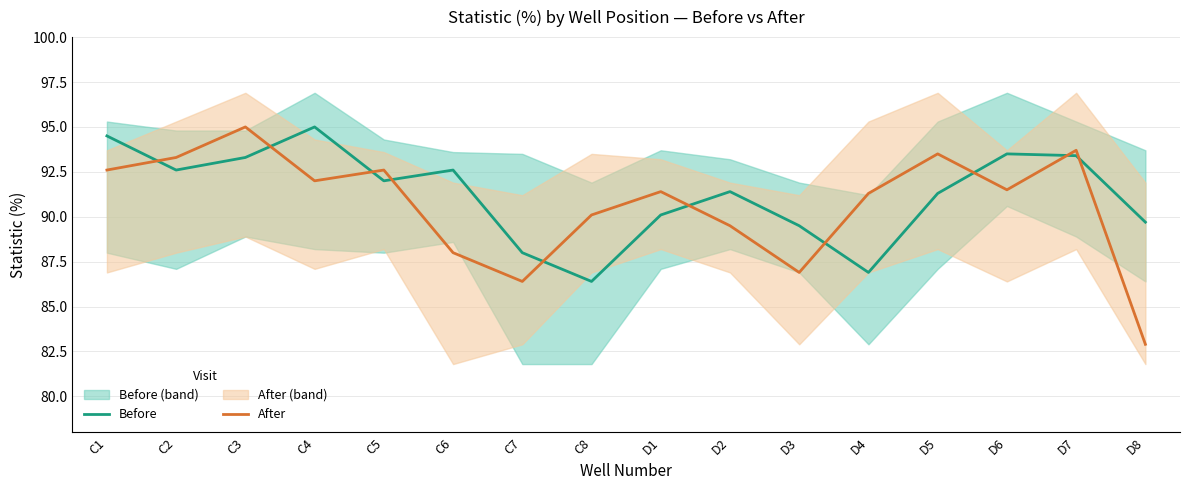

At how many categories does at least one series exceed 93?

7